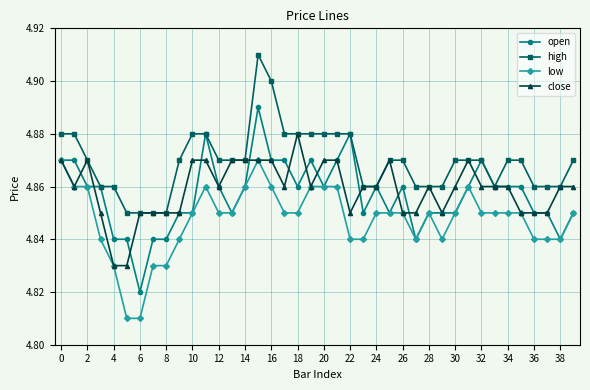

True or false: open has more than 1 points higher than both neighbors.

True